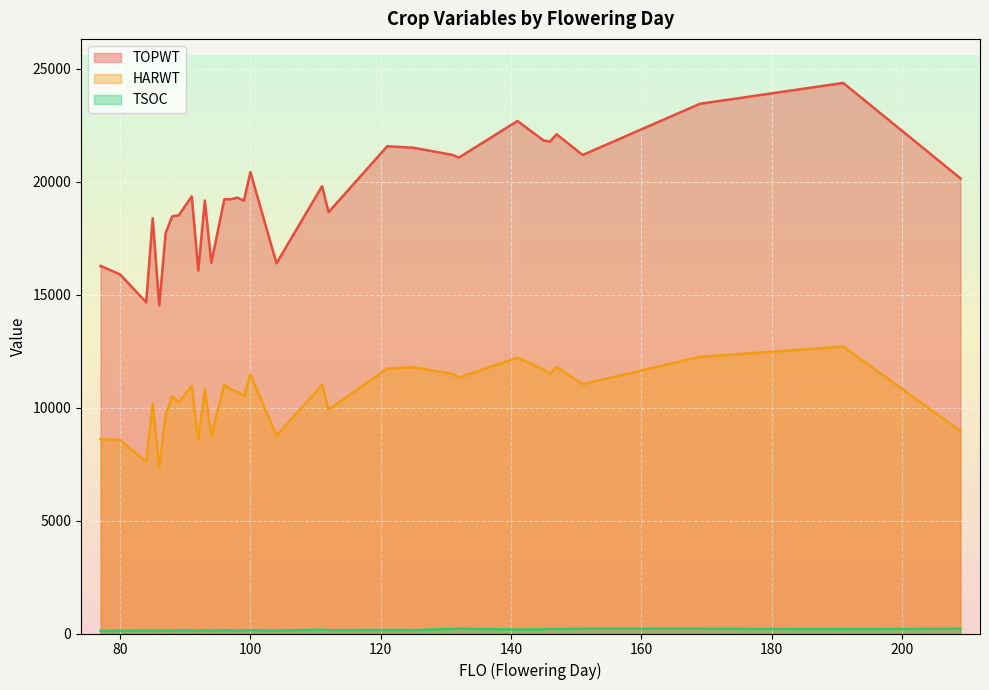

Read the HARWT value at 93.

10810